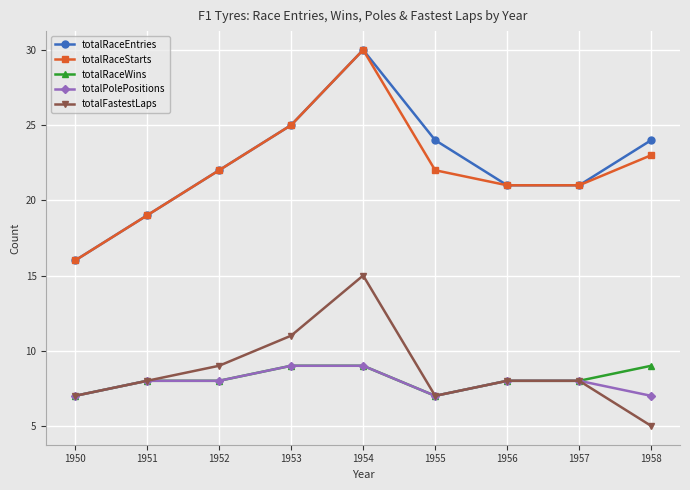

At how many categories does at least one series exceed 23?

4